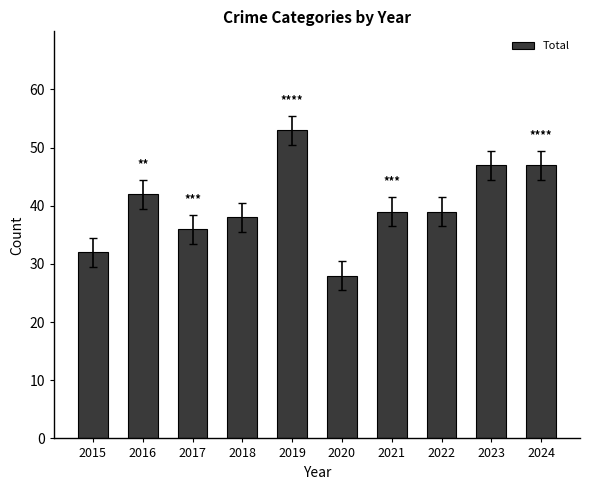

Count the number of categories in the chart.

10